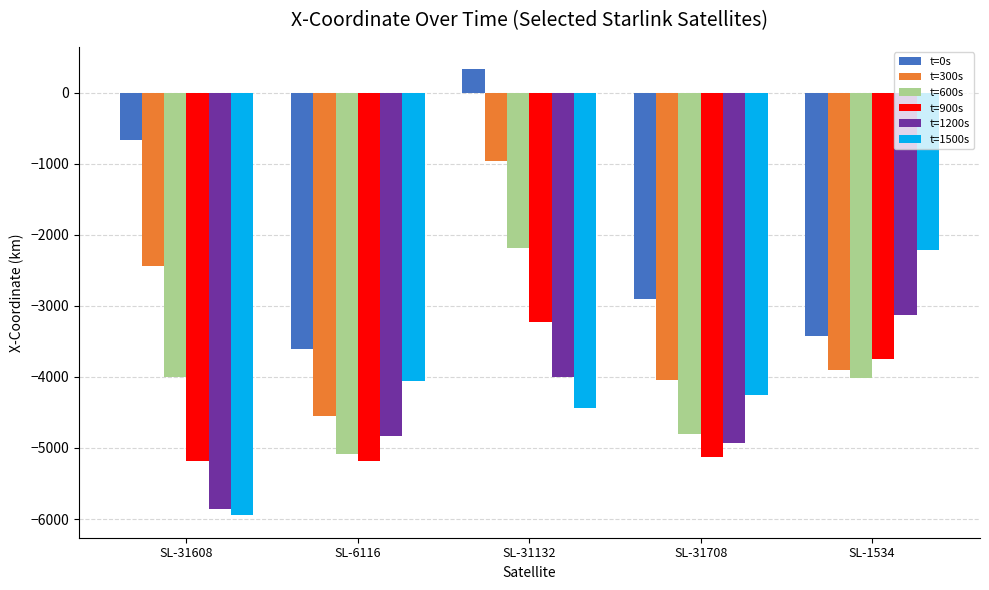

What is the difference between the highest and lowest values at SL-31132?

4763.2